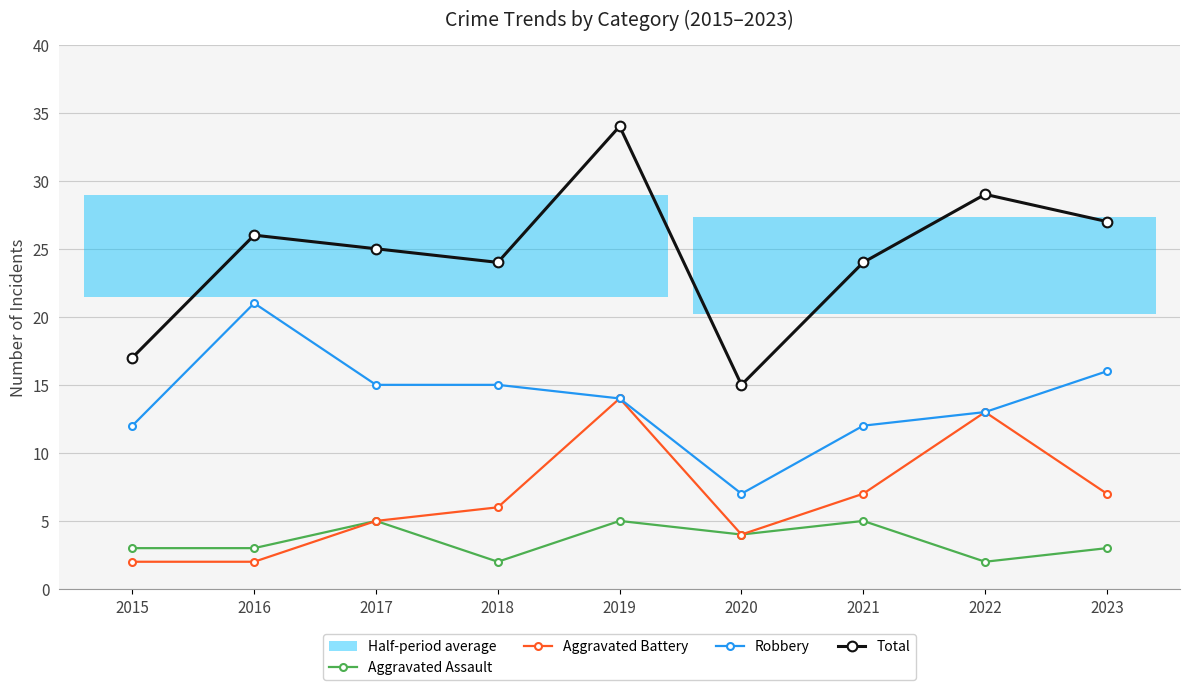

List the labels in order of Total value, smallest first.

2020, 2015, 2018, 2021, 2017, 2016, 2023, 2022, 2019